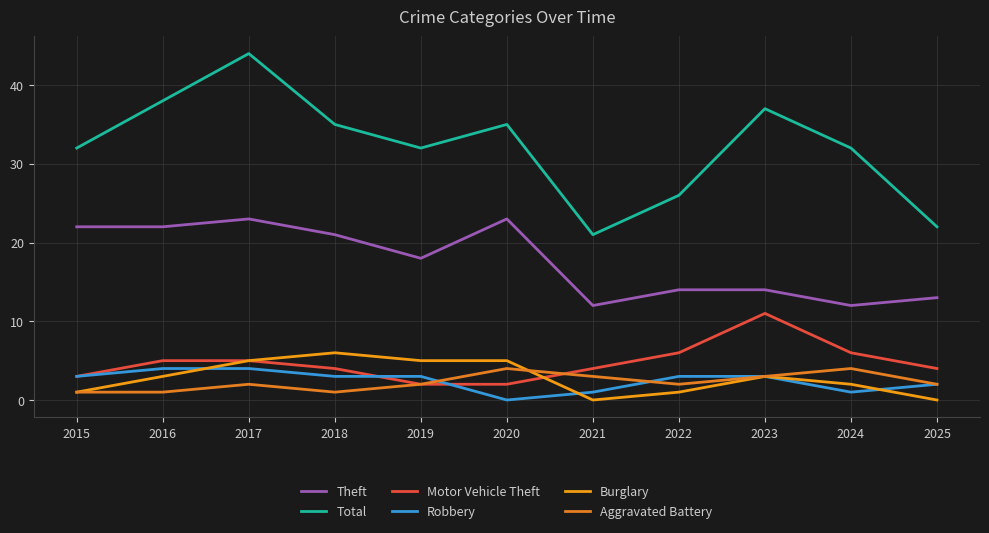

True or false: Total and Theft cross at least once.

False